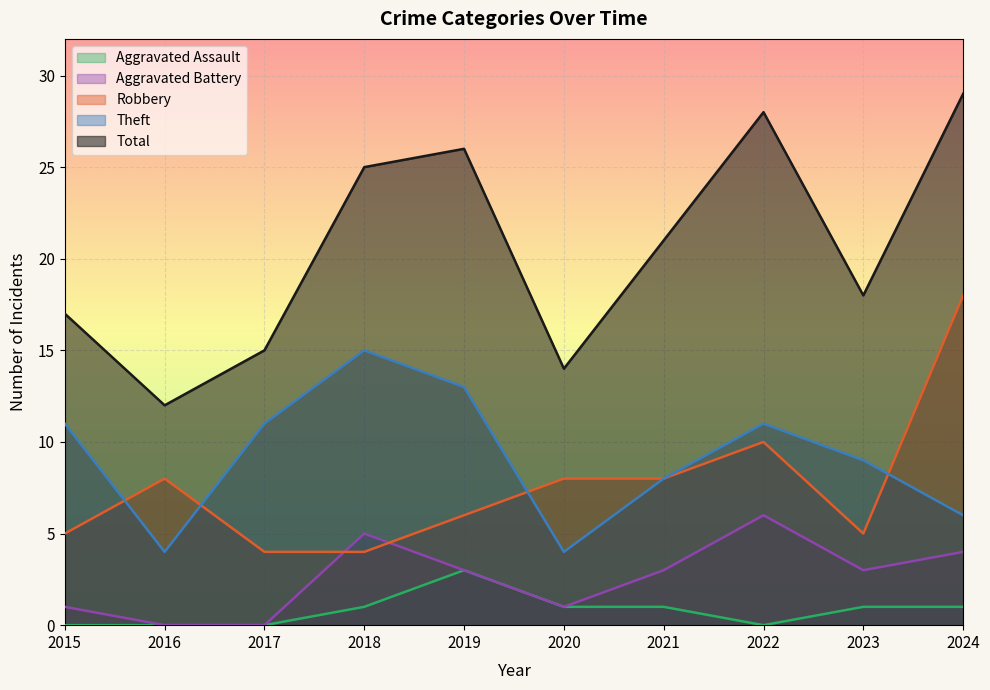

Which series has the largest range (max minus min)?

Total